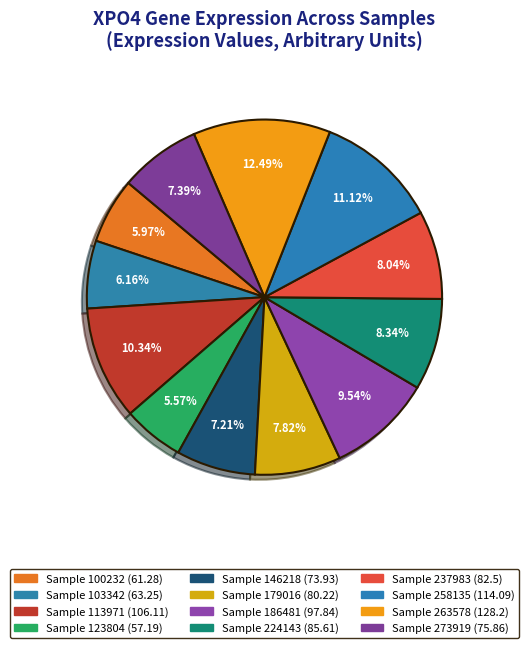

Rank the categories by value from highest to lowest.

263578, 258135, 113971, 186481, 224143, 237983, 179016, 273919, 146218, 103342, 100232, 123804